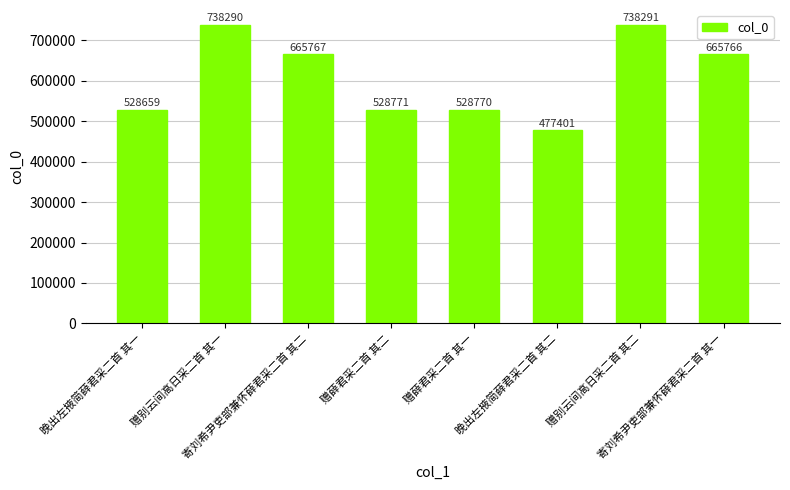

Reading left to right, what are all the values shown in this chart?

528659	738290	665767	528771	528770	477401	738291	665766